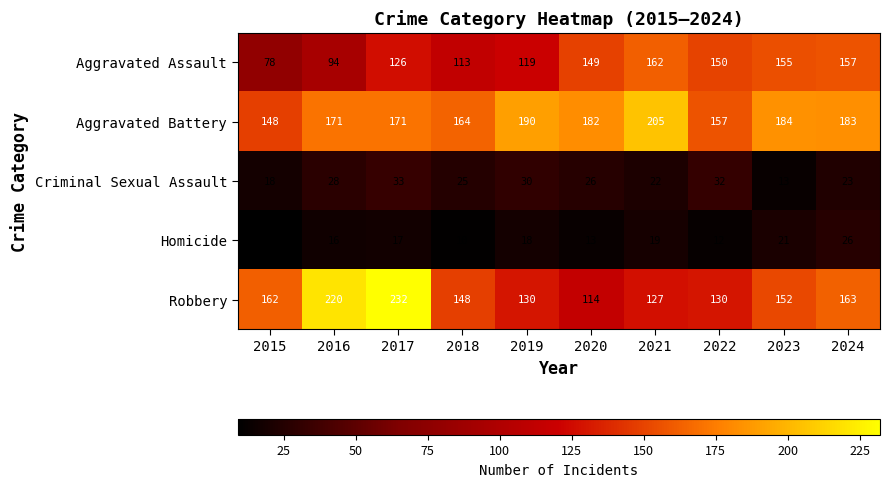

At which category is the sum across all series the highest?

2017